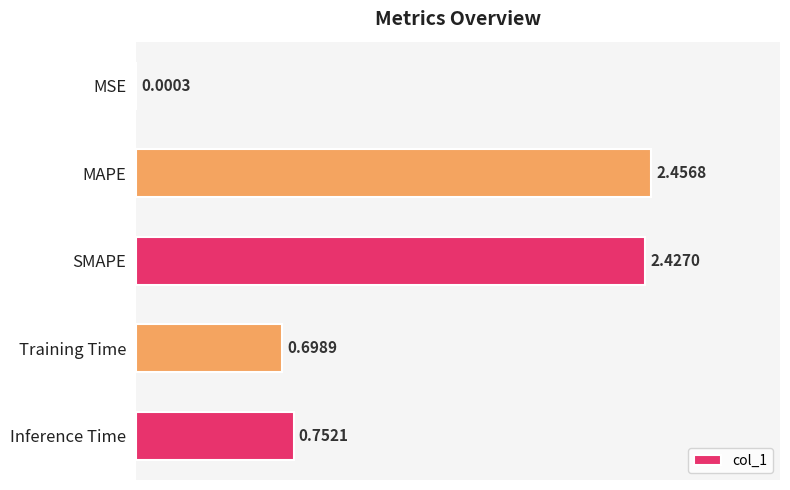

At which category does the chart reach its peak across all series?

MAPE